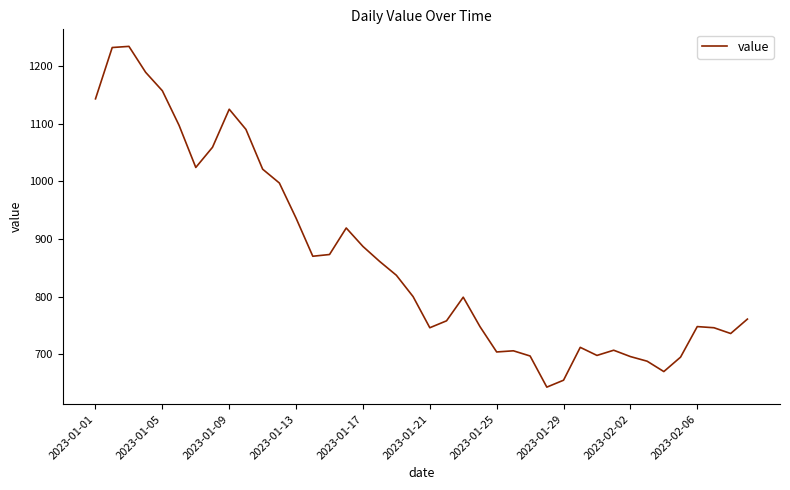

What is the minimum value shown in the chart?

643